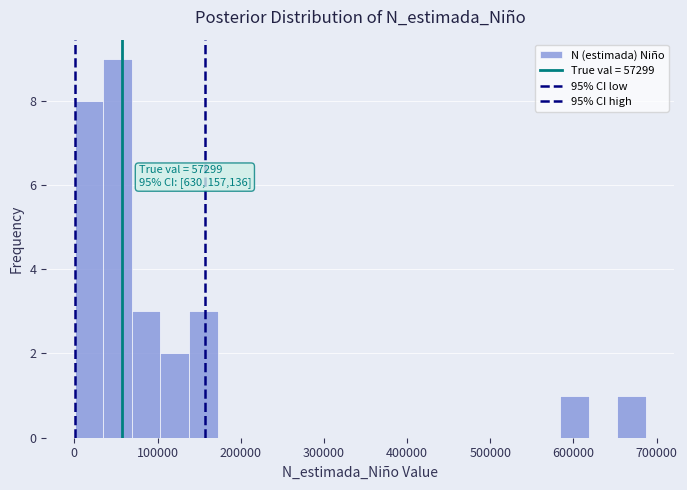

Read against the x-axis, roughly where is the centre of the tallest bar?

50000